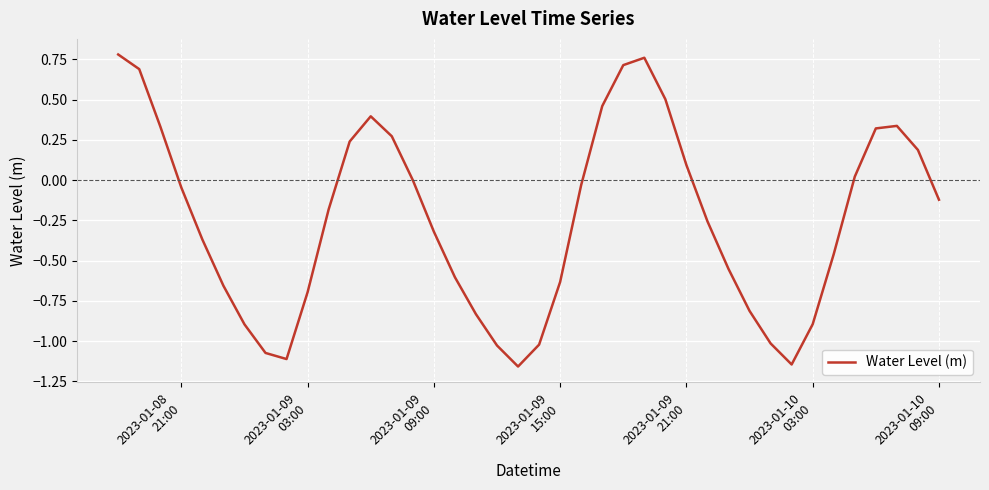

What is the difference between the maximum and minimum values?

1.9